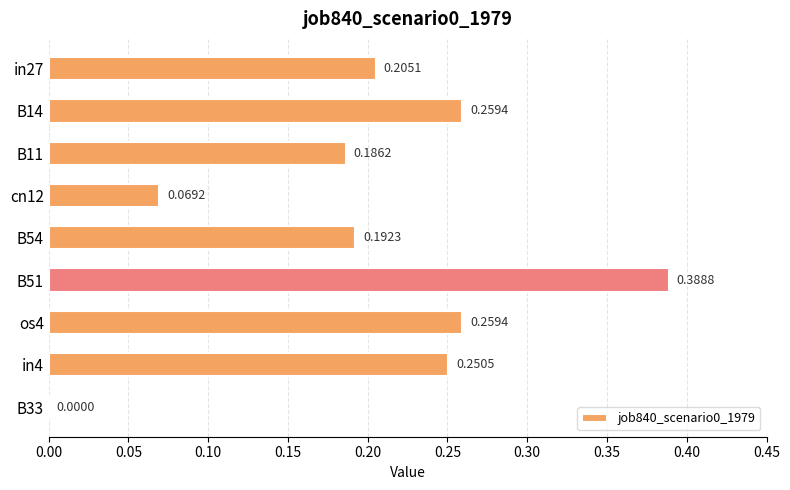

What is the change in value from in4 to B33?

-0.3